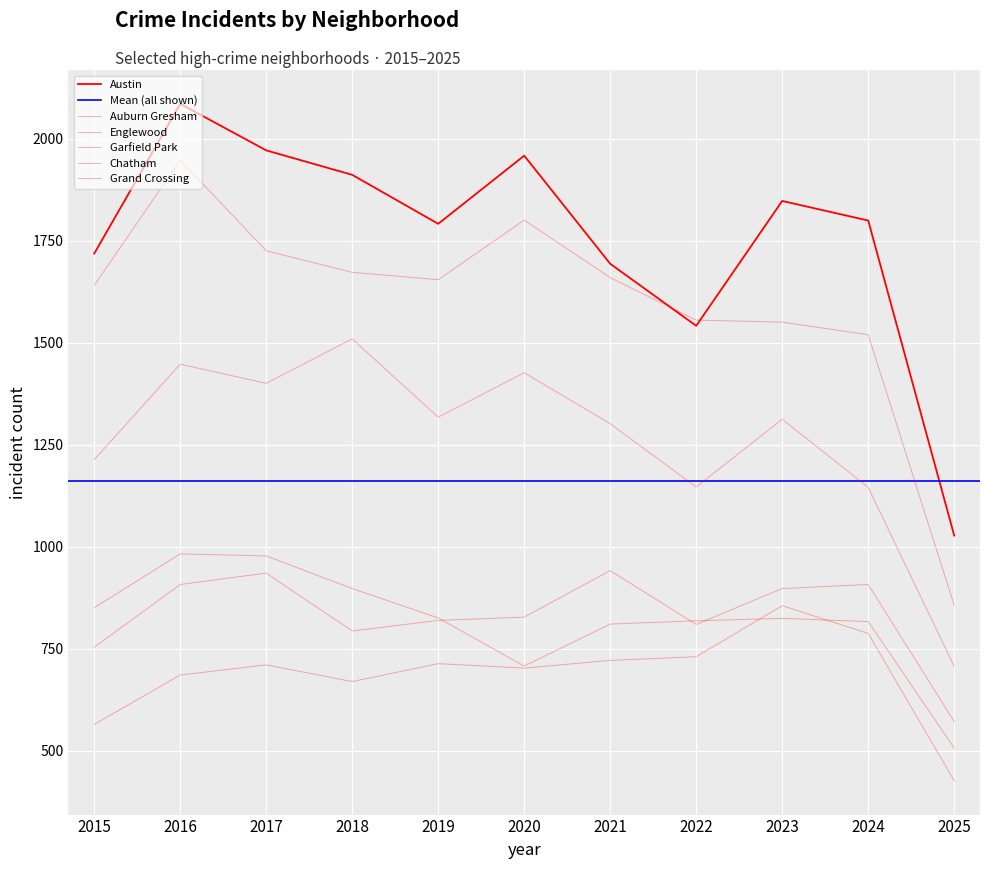

Which has a higher value, 2019 or 2015?

2015